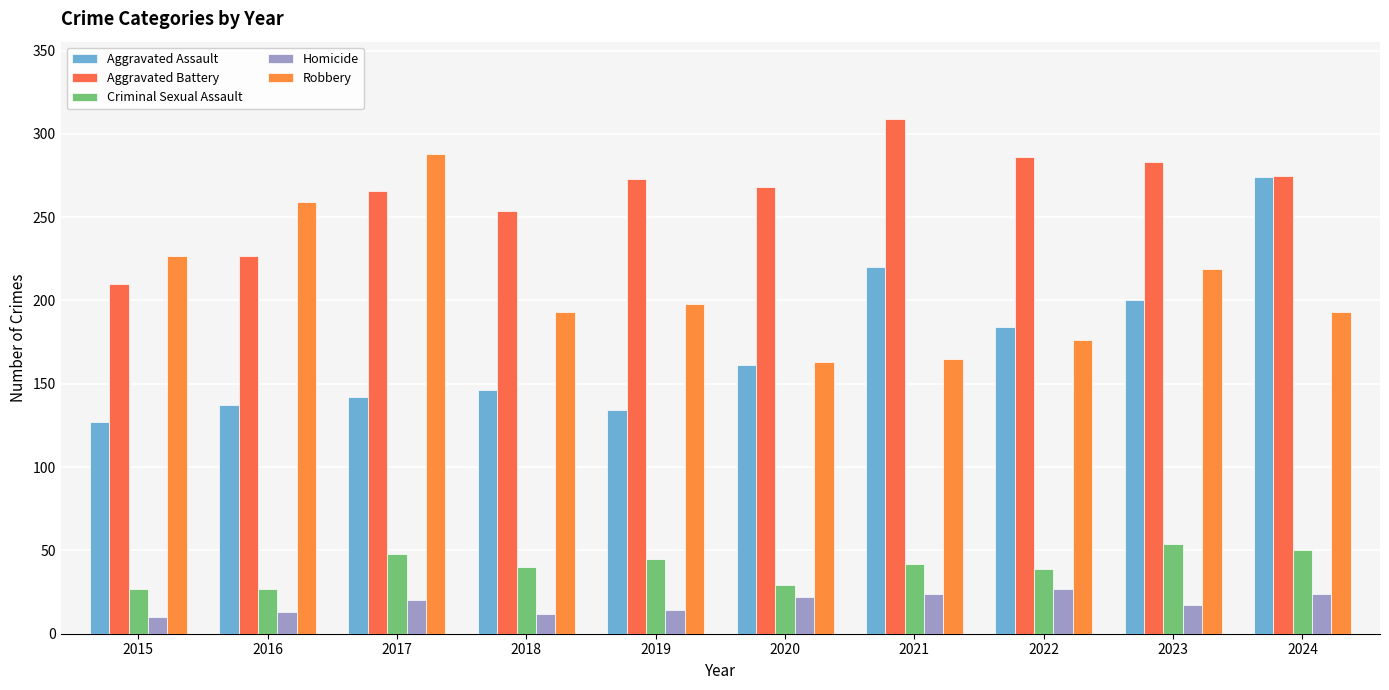

Which series has the largest total across all categories?

Aggravated Battery